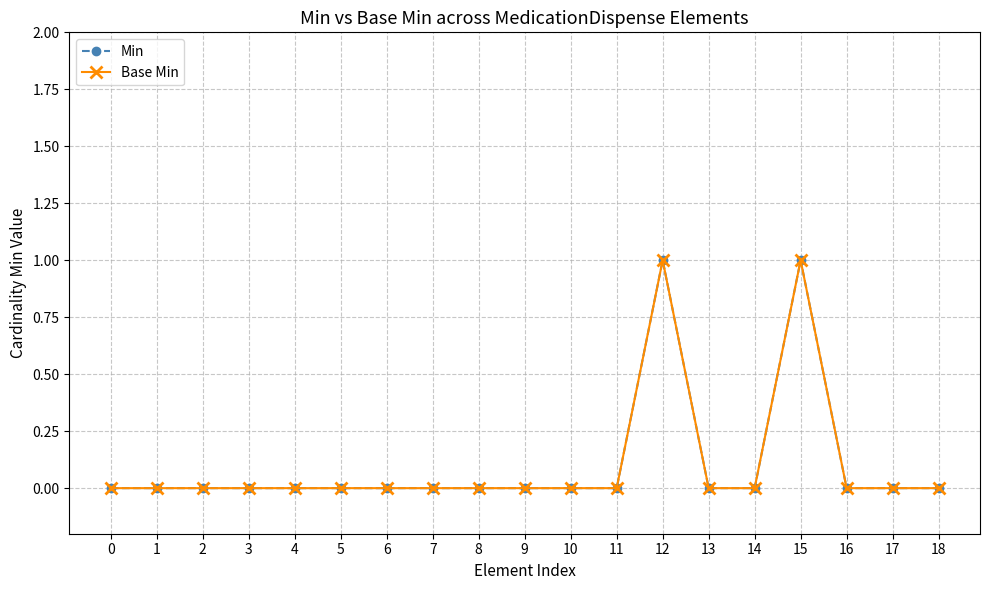

What are all the series names shown in the legend?

Min, Base Min